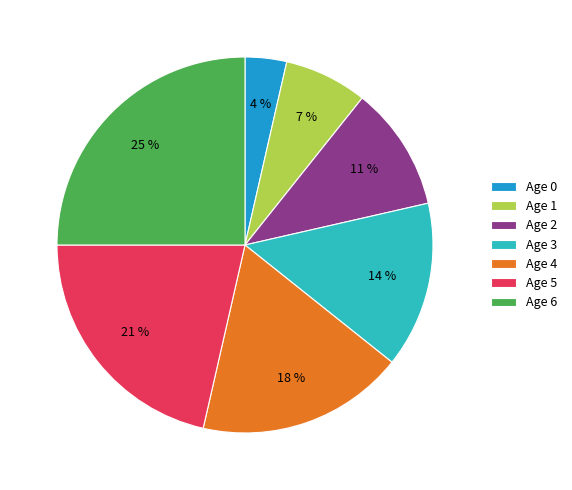

Is Age 0 the majority of the pie?

No